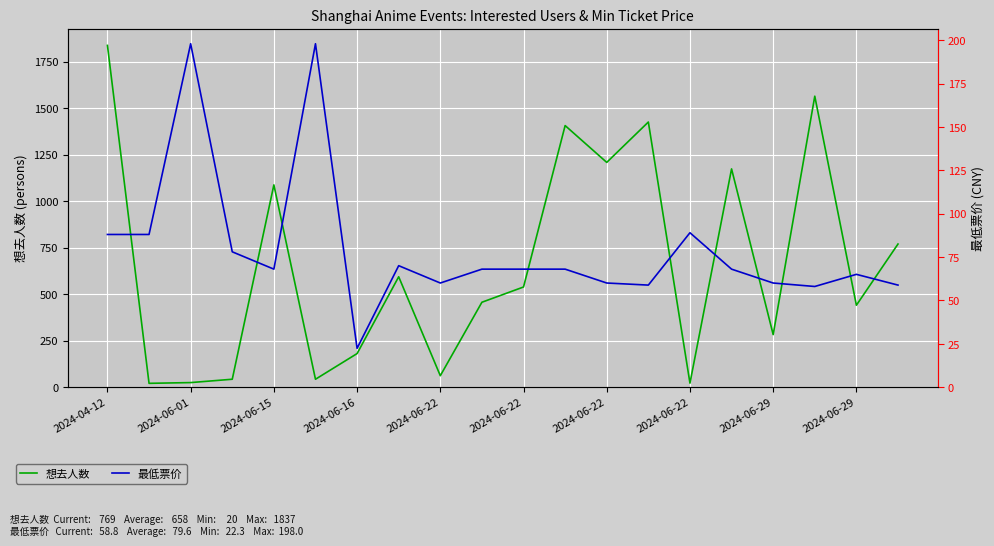

Which has a higher value, 2024-06-29 or 2024-06-15?

2024-06-15